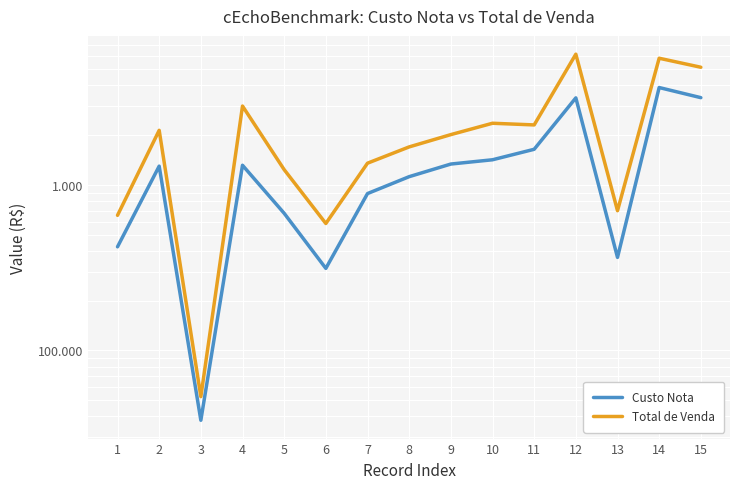

How many data points in Custo Nota are less than 1301?

7